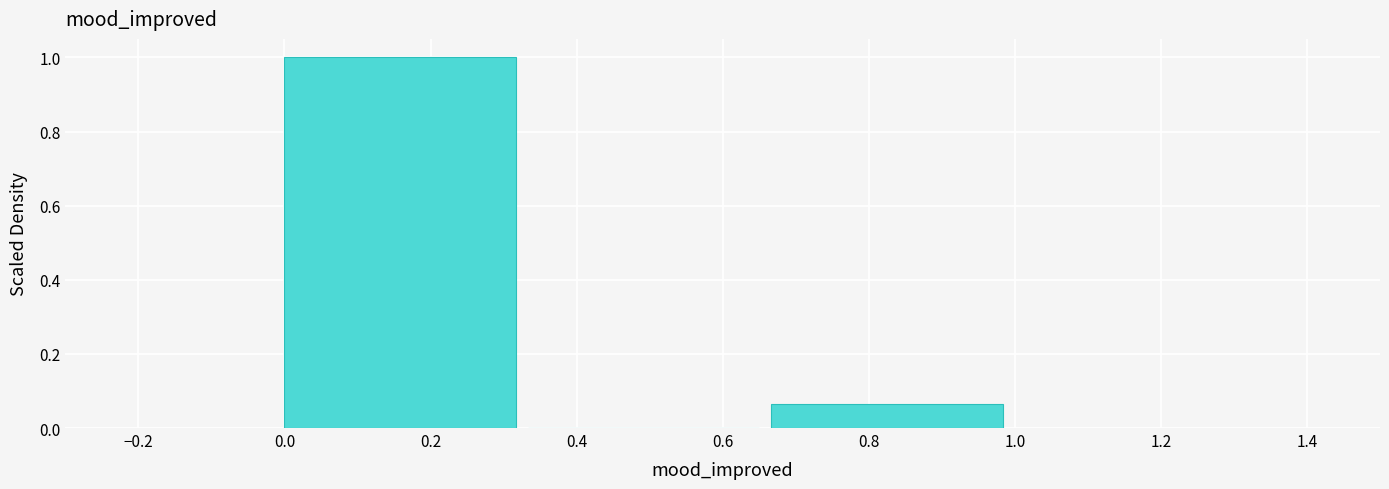

Reading left to right, transcribe this chart: for each bar, give the range it covers on the x-axis and its height. Neither the bar edges nor the heights are printed on the chart, so give them approximately, as read against the axes.

0.00 to 0.34: 1.00
0.34 to 0.66: 0
0.66 to 1.00: 0.06